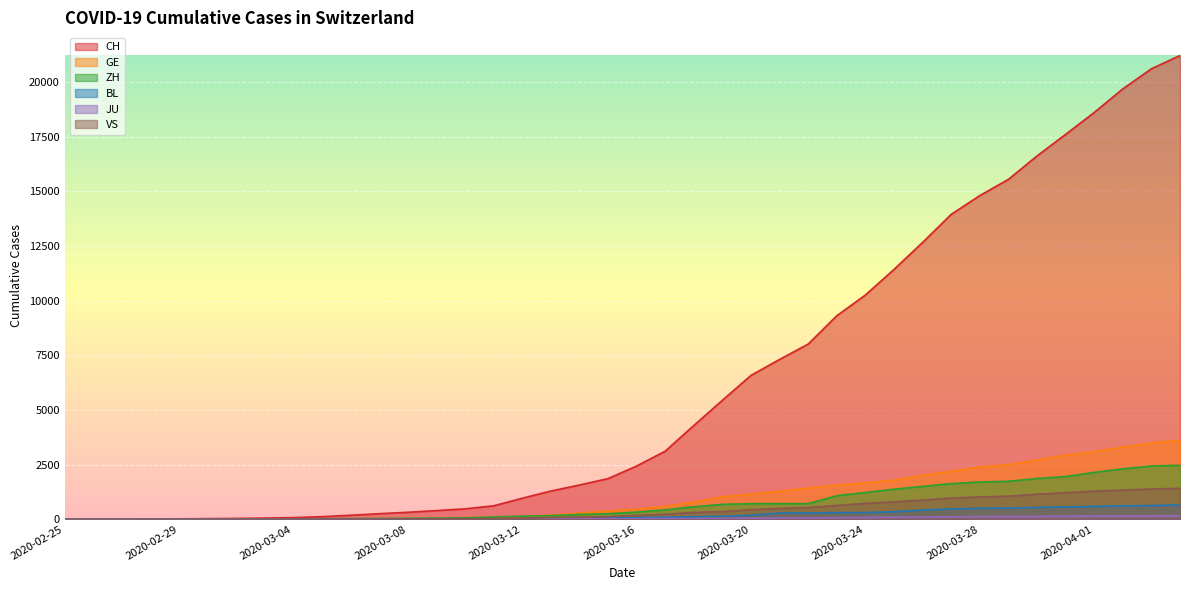

Rank the series at 2020-03-25 from lowest to highest value.

JU, BL, VS, ZH, GE, CH